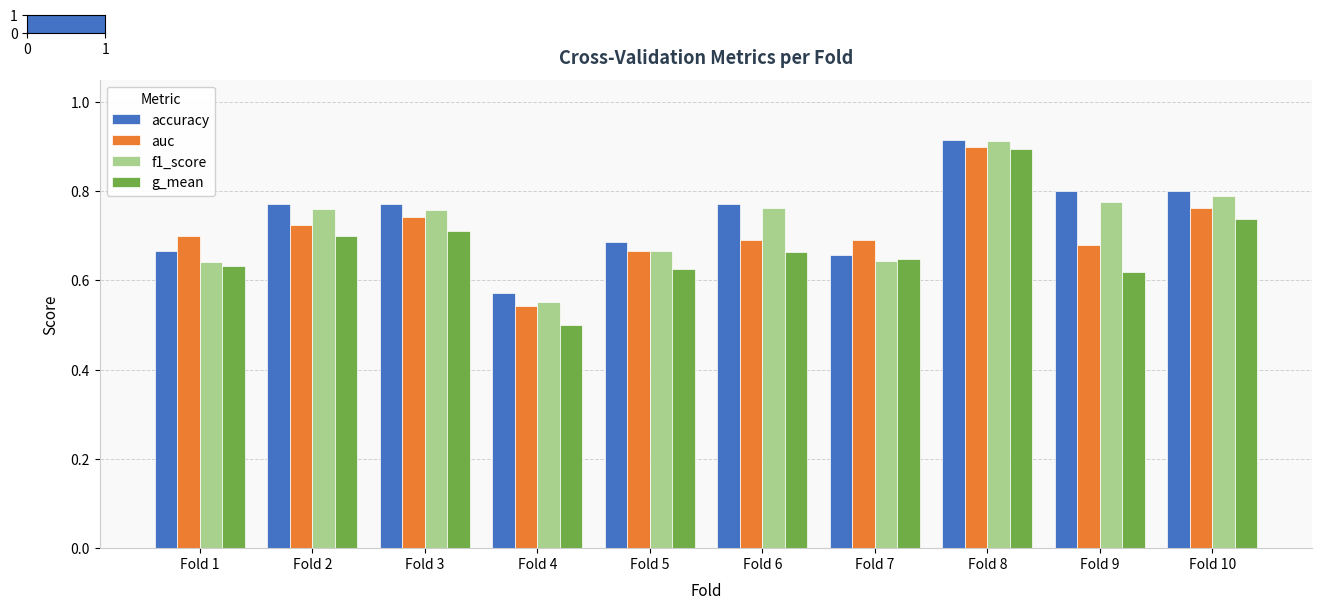

At how many categories does at least one series exceed 0?

10